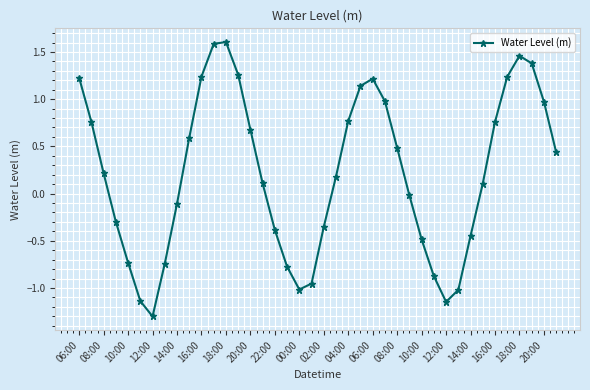

What is the difference between the maximum and minimum values?

2.9